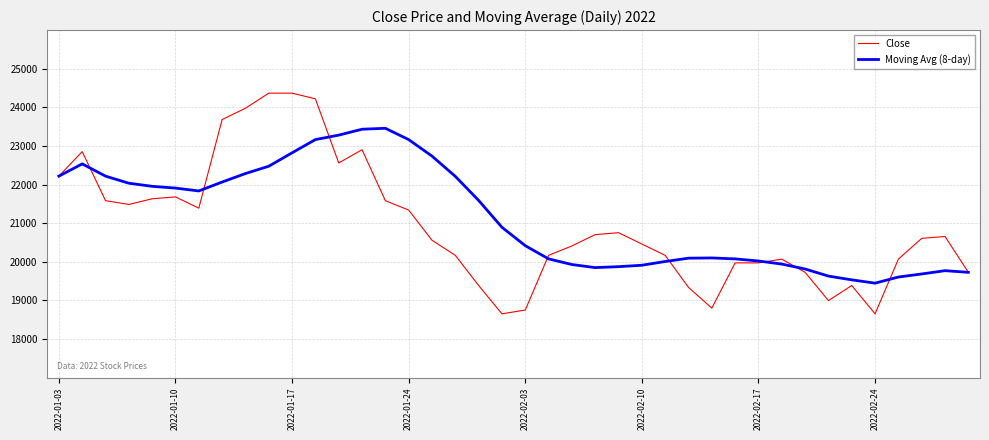

Which series has the largest range (max minus min)?

Close